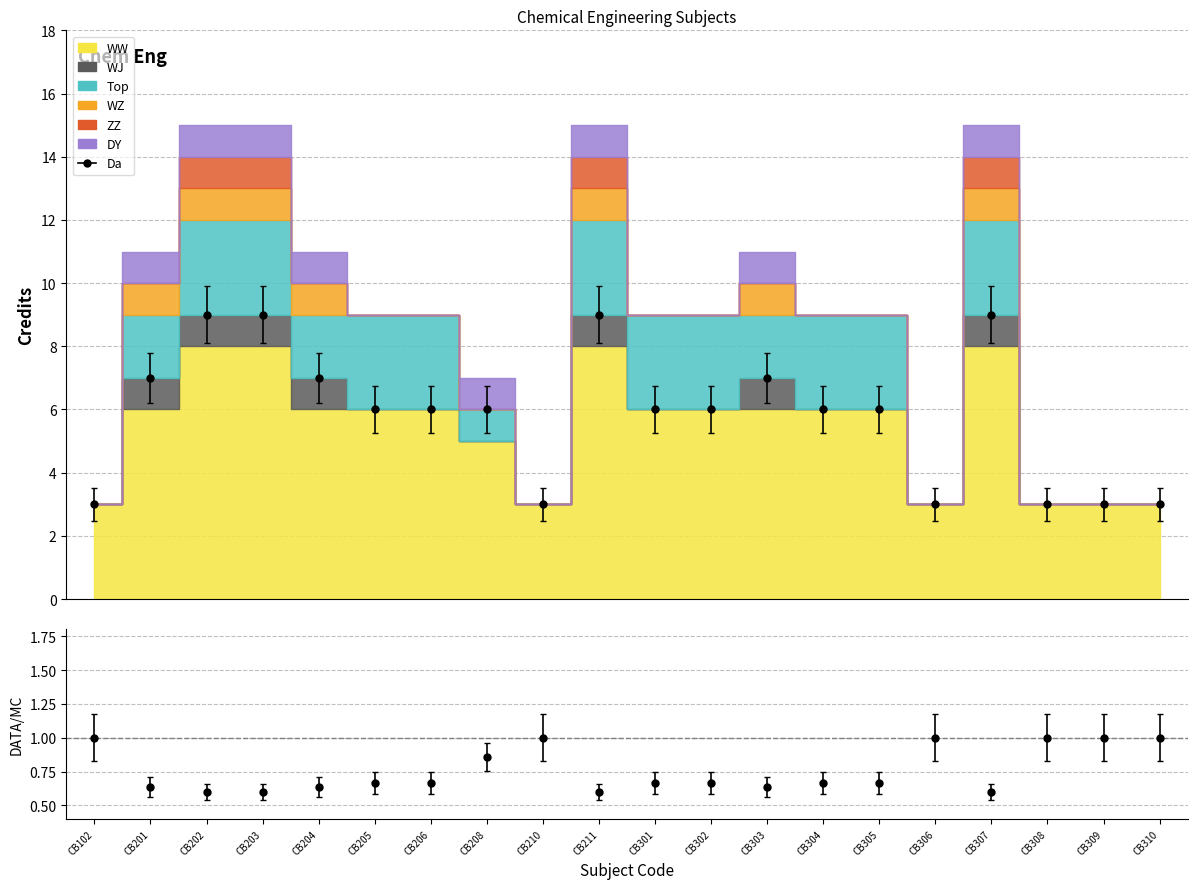

Reading right to left, list all the values displayed in this chart.

WW: 3	3	3	8	3	6	6	6	6	6	8	3	5	6	6	6	8	8	6	3
WJ: 0	0	0	1	0	0	0	1	0	0	1	0	0	0	0	1	1	1	1	0
Top: 0	0	0	3	0	3	3	2	3	3	3	0	1	3	3	2	3	3	2	0
WZ: 0	0	0	1	0	0	0	1	0	0	1	0	0	0	0	1	1	1	1	0
ZZ: 0	0	0	1	0	0	0	0	0	0	1	0	0	0	0	0	1	1	0	0
DY: 0	0	0	1	0	0	0	1	0	0	1	0	1	0	0	1	1	1	1	0